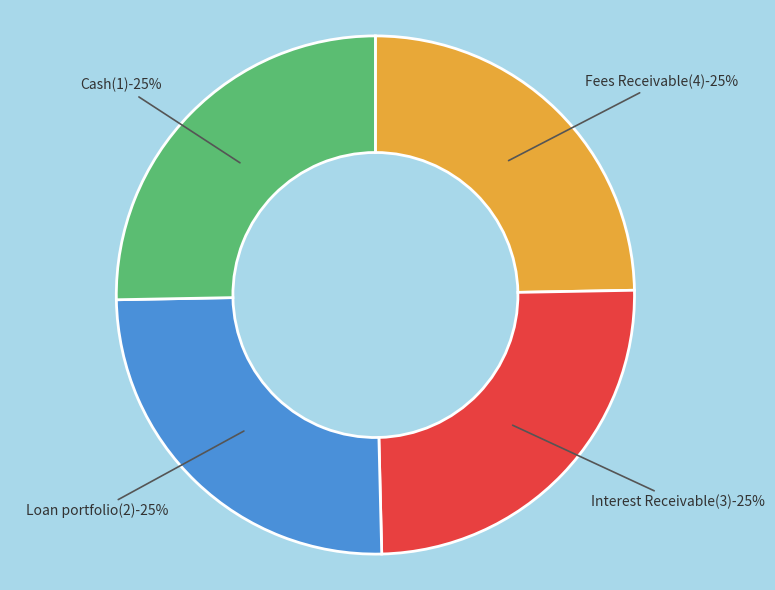

Does any single category account for the majority?

No